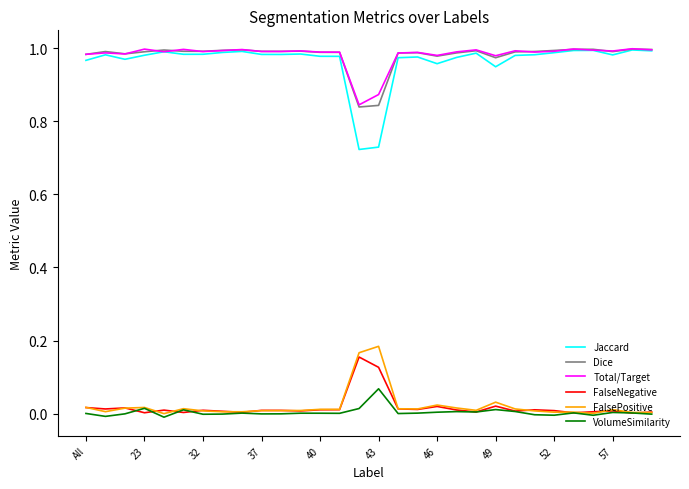

Which series has the largest range (max minus min)?

Jaccard